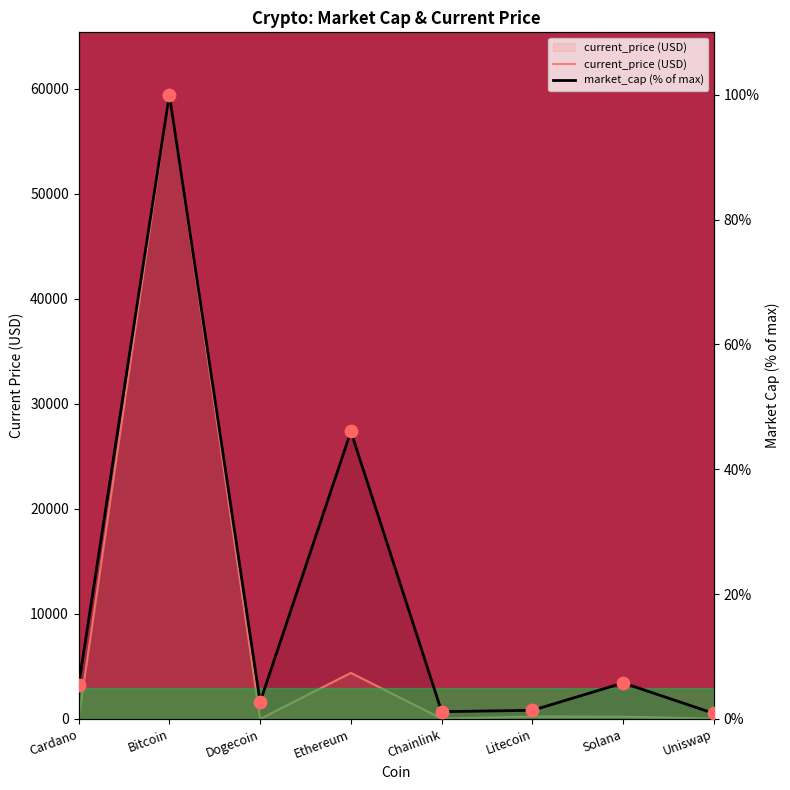

Which series has the widest spread of Y values?

current_price